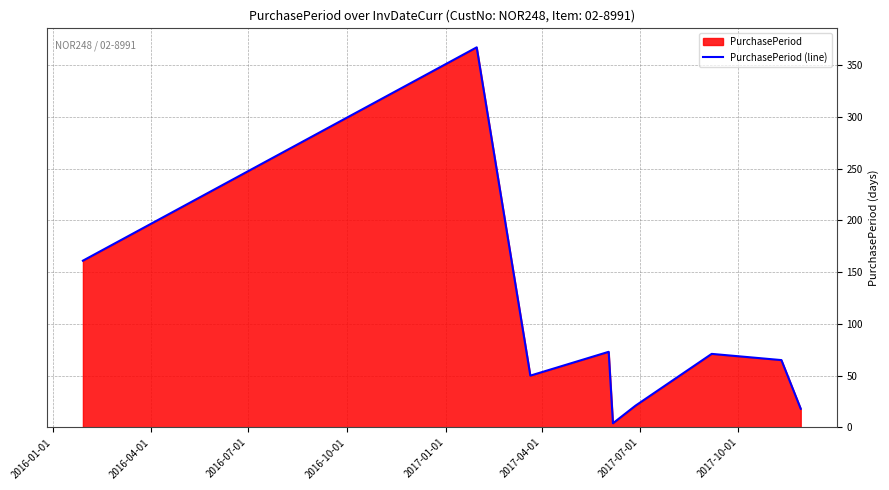

What is the sum of all values?

830